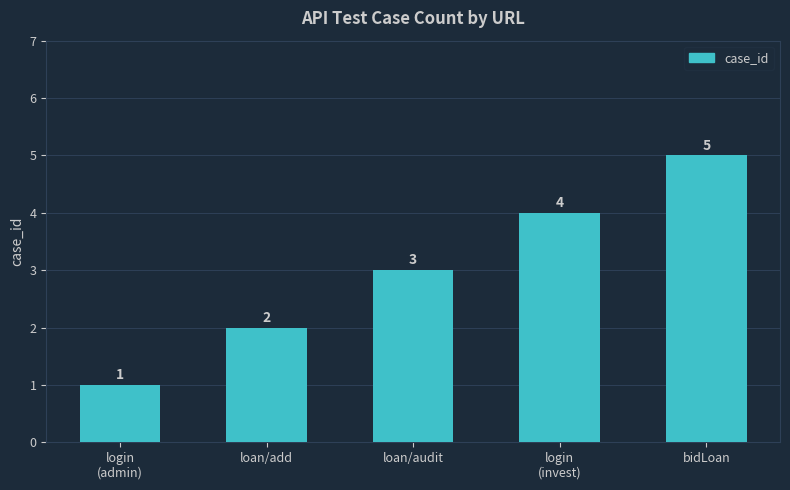

The chart shows a value of 2 at loan/add. True or false?

True